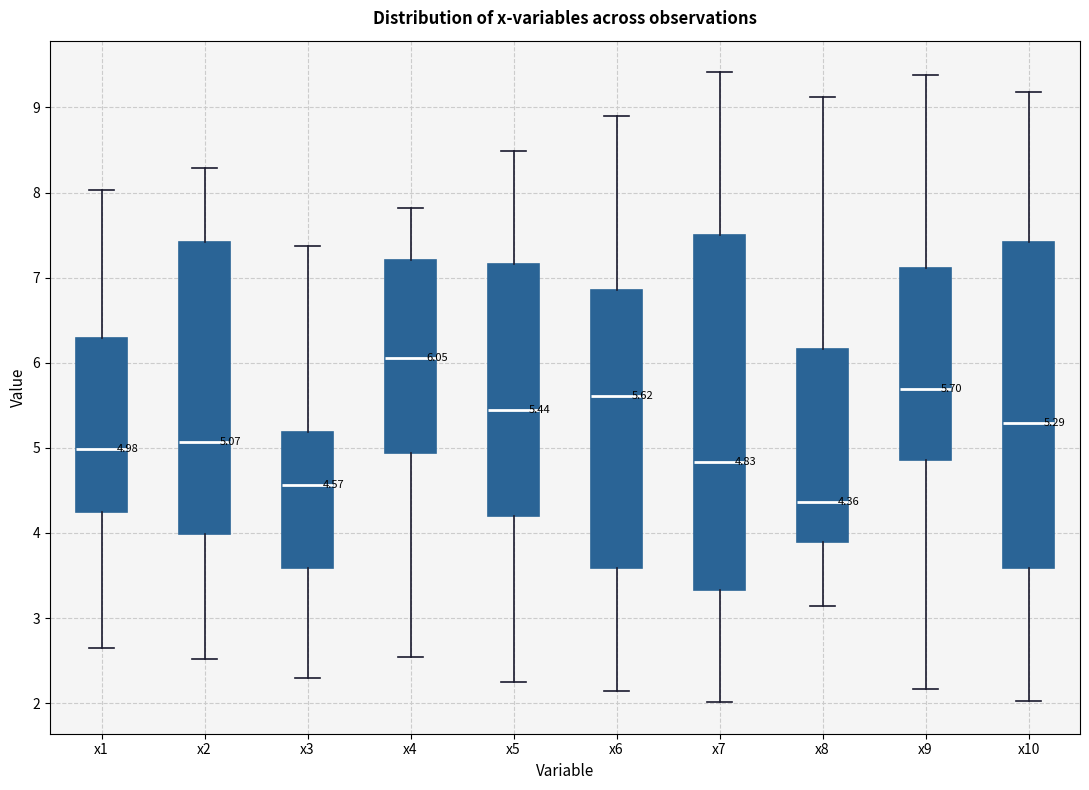

Comparing the boxes themselves (not the whiskers), which one is the tallest?

x7